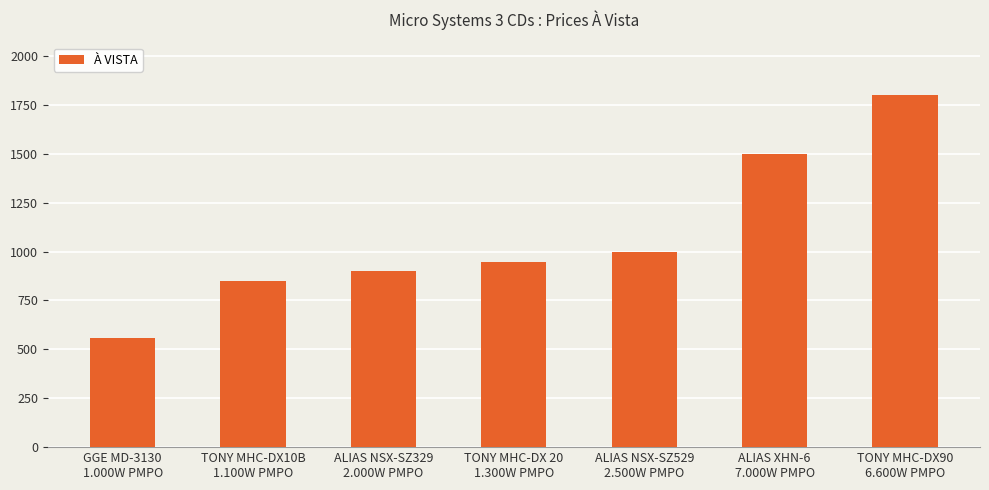

What is the greatest value displayed?

1799